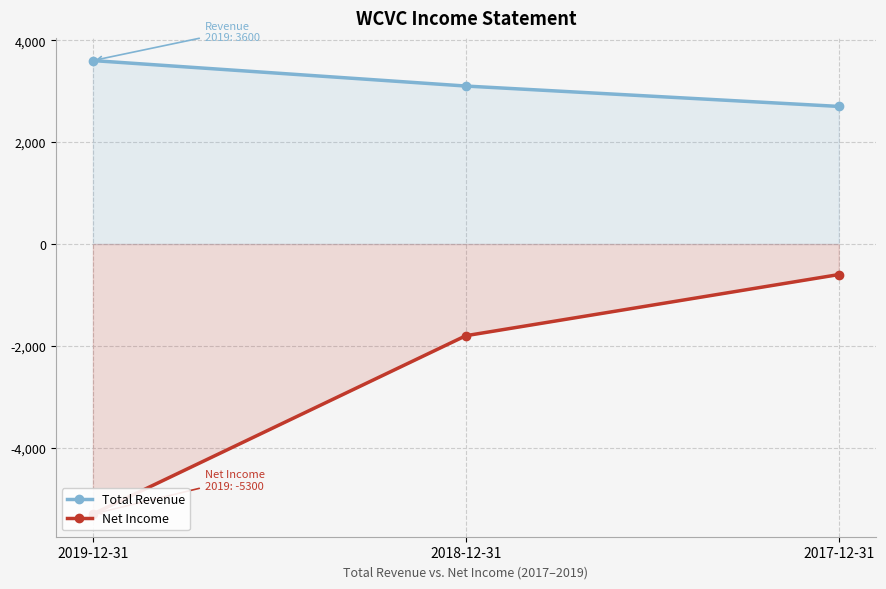

At 2018-12-31, list the series in order from smallest to largest.

Net Income, Total Revenue